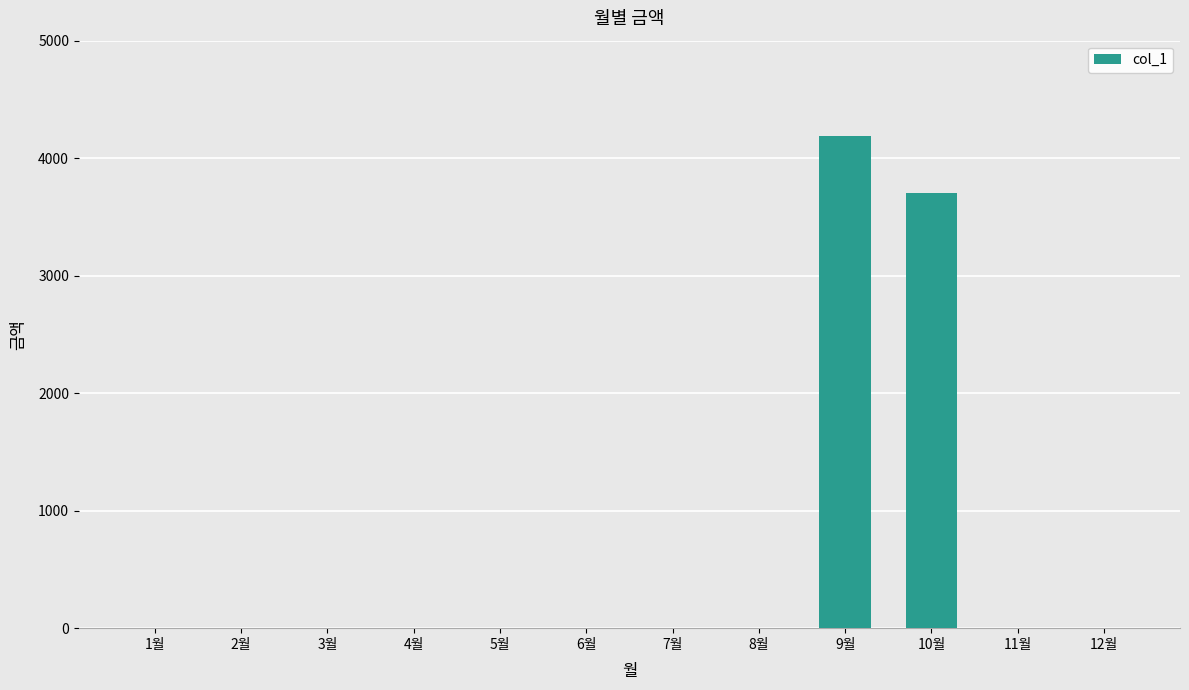

What is the sum of all values?

7890